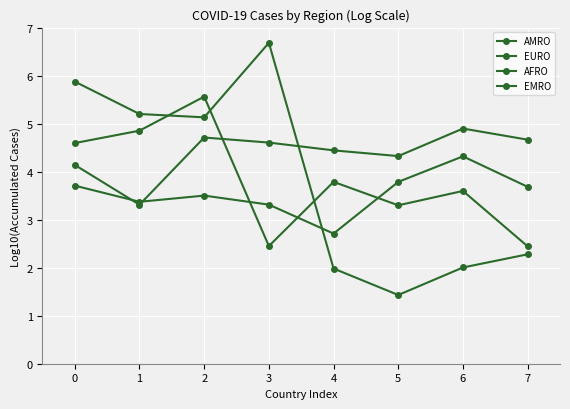

What is the sum of all AMRO values?

30.6